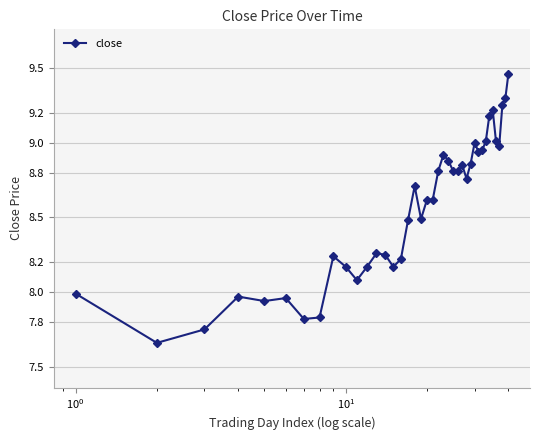

What is the sum of all values?

342.4